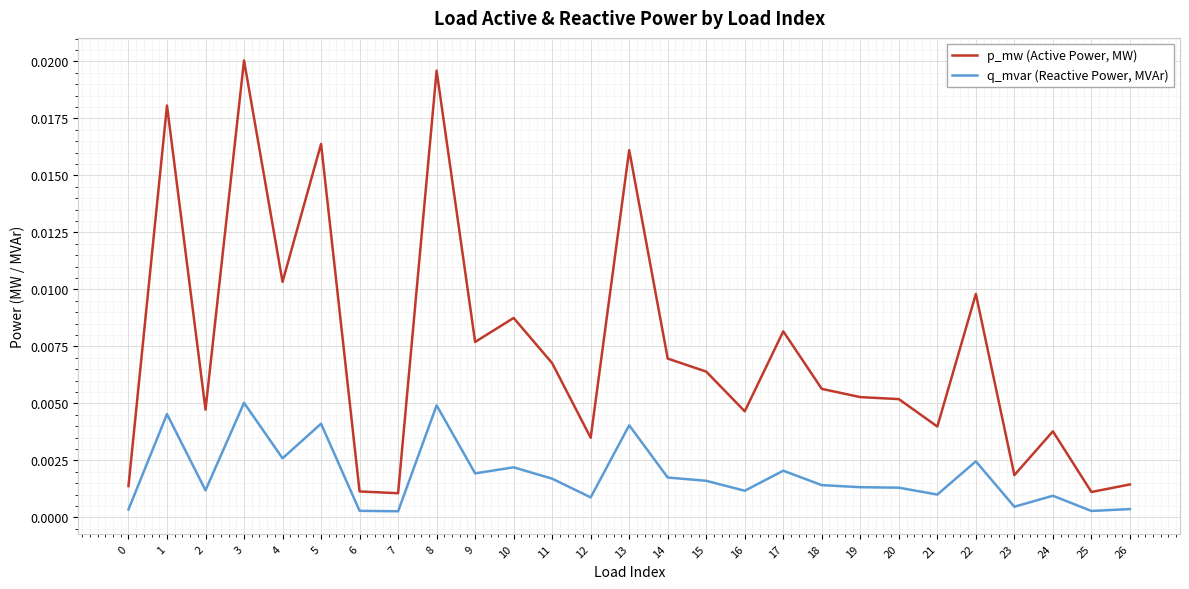

How many lines are shown in the chart?

2